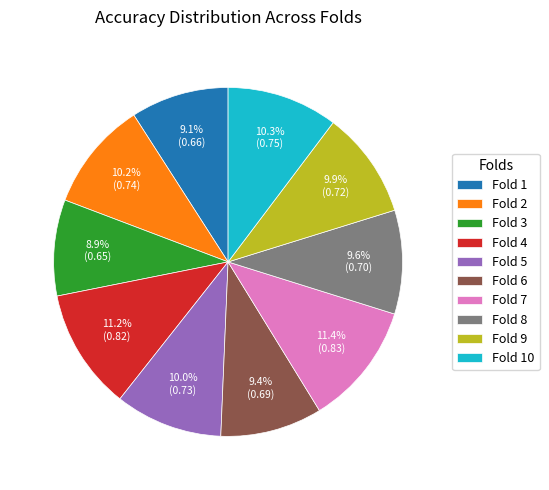

How many slices are in this pie chart?

10